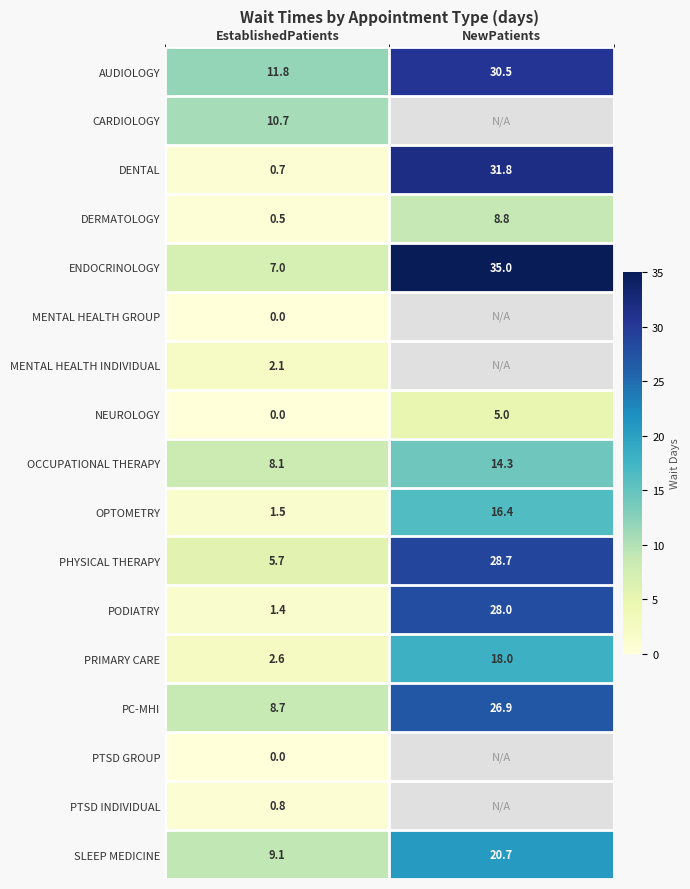

At which label does SLEEP MEDICINE reach its peak?

NewPatients